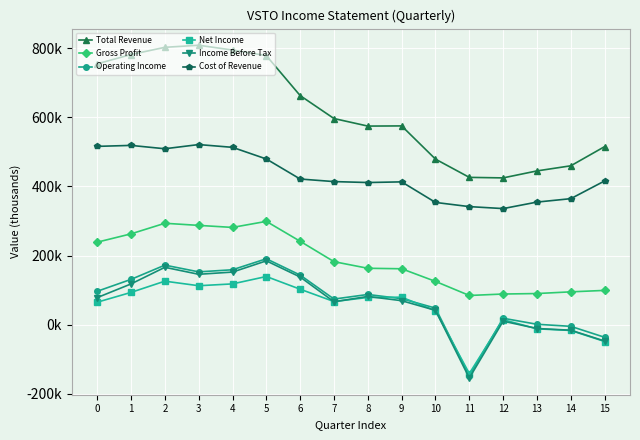

Between 1 and 10, which series saw the biggest shift?

Total Revenue